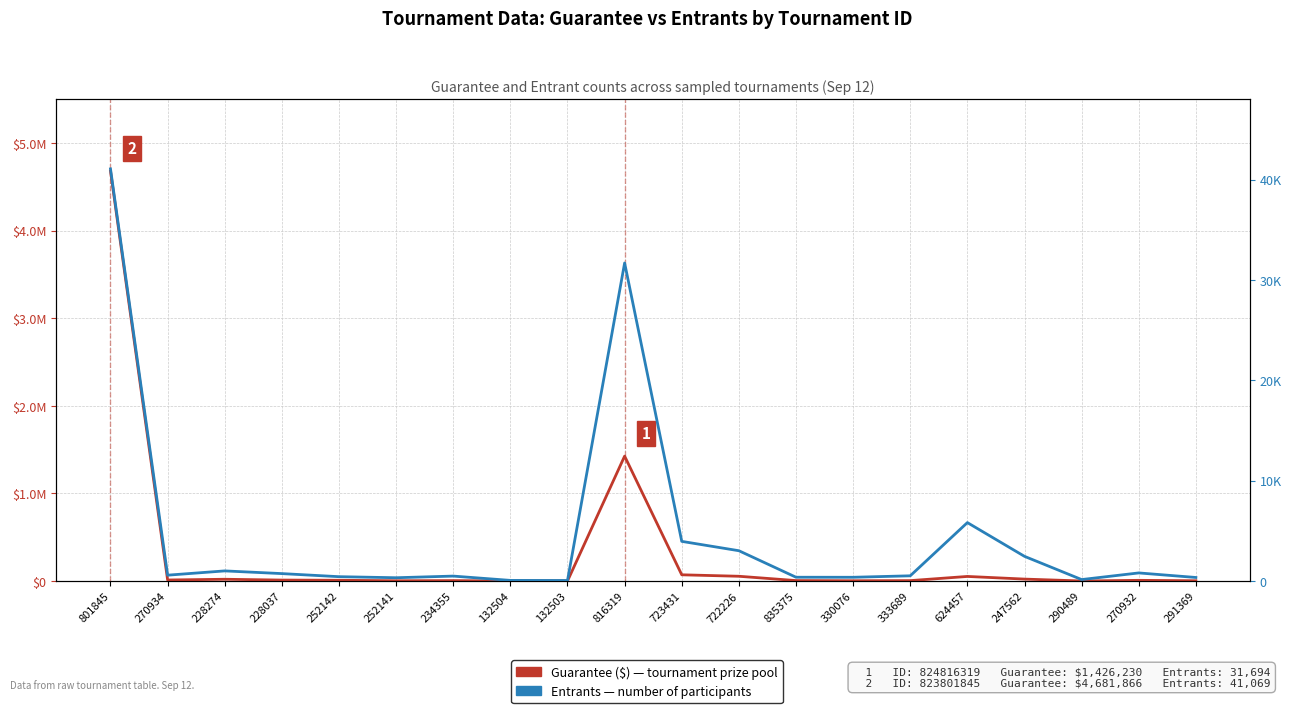

What is the difference between the maximum and minimum values in the Guarantee ($) series?

4681606